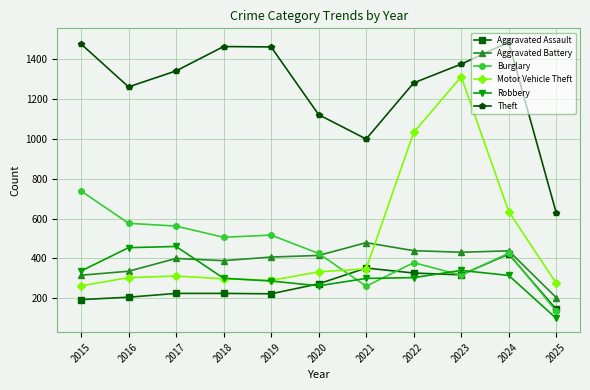

True or false: Theft and Aggravated Assault intersect in this chart.

False